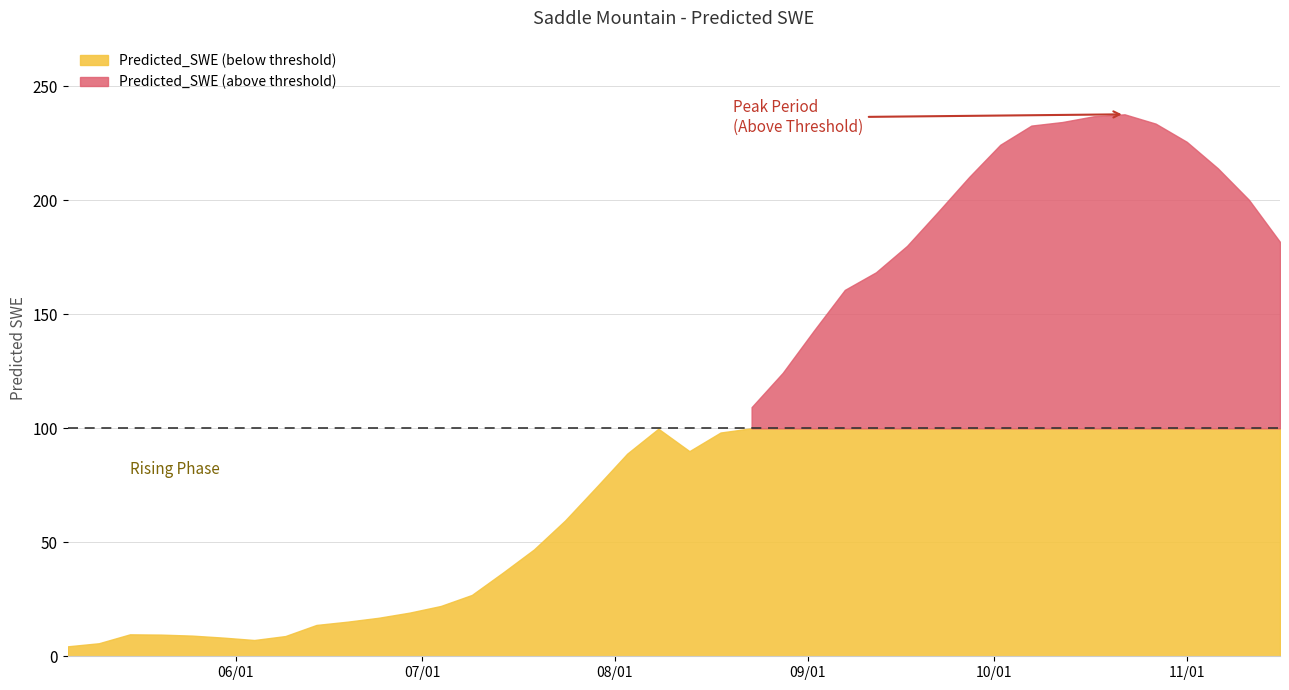

What is the difference between the second highest and minimum values?

232.5